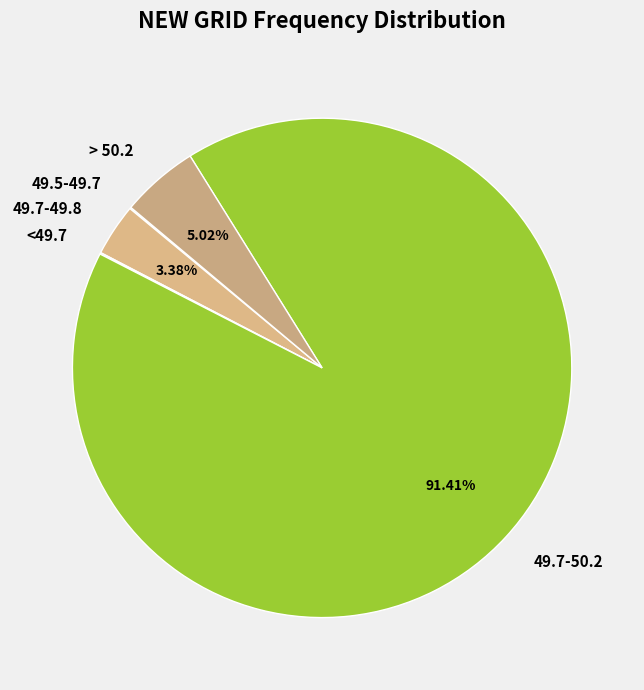

Which has a higher value, > 50.2 or 49.7-49.8?

> 50.2